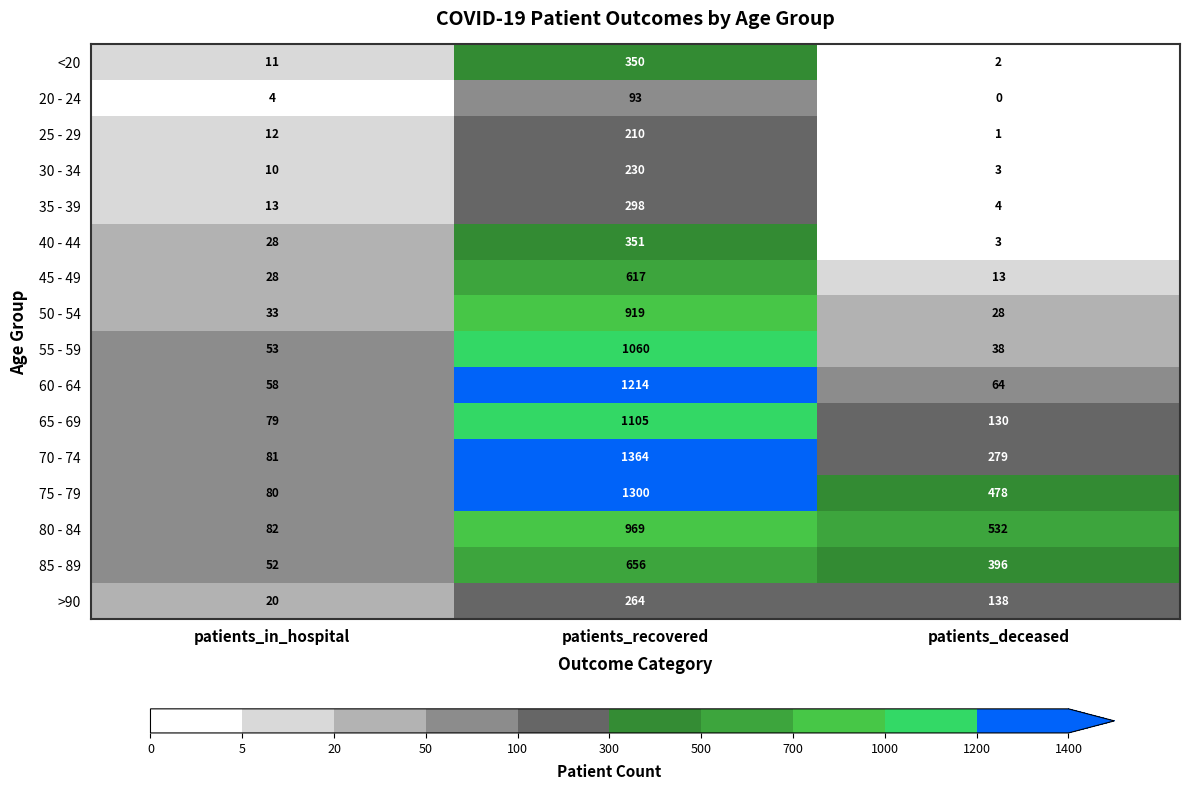

Rank the series by their maximum value, from lowest to highest.

20 - 24, 25 - 29, 30 - 34, >90, 35 - 39, <20, 40 - 44, 45 - 49, 85 - 89, 50 - 54, 80 - 84, 55 - 59, 65 - 69, 60 - 64, 75 - 79, 70 - 74